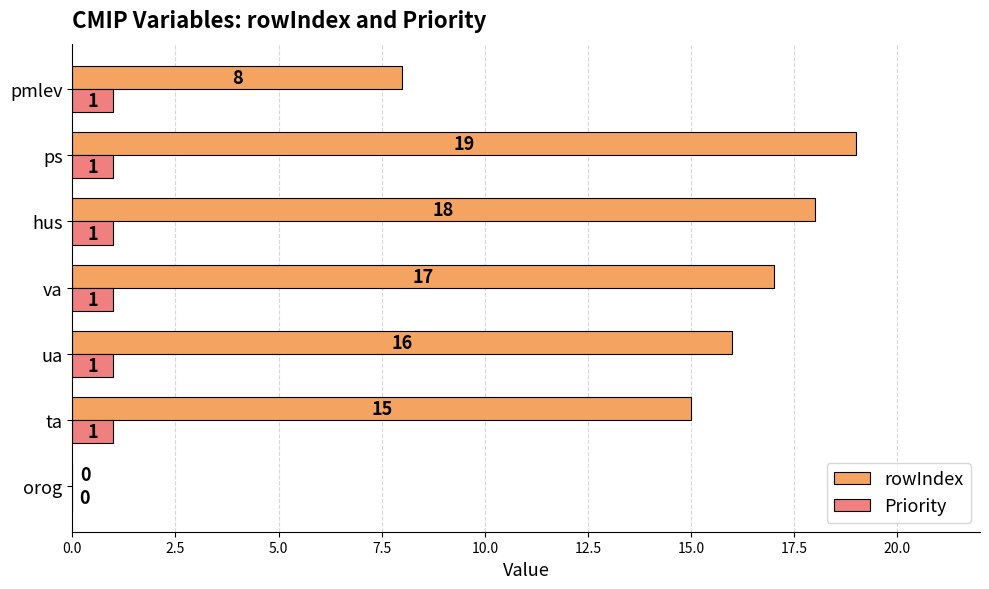

What is the sum of all Priority values?

6